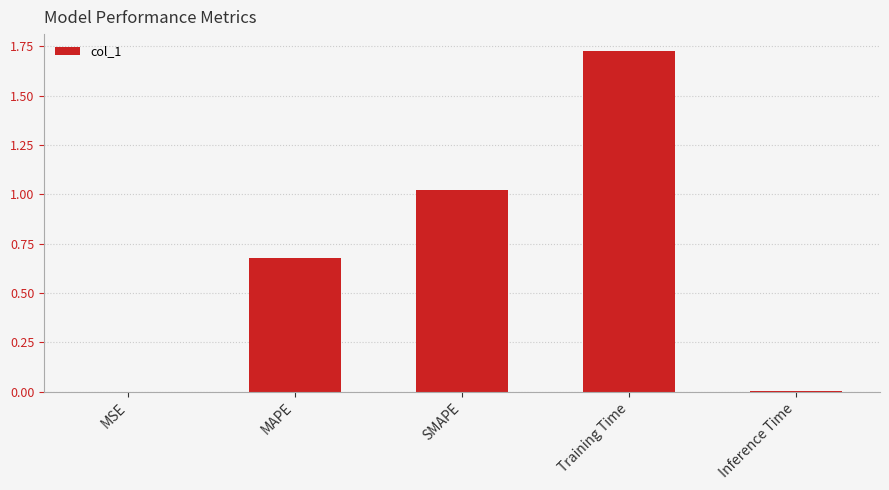

Which label corresponds to the largest value in the chart?

Training Time